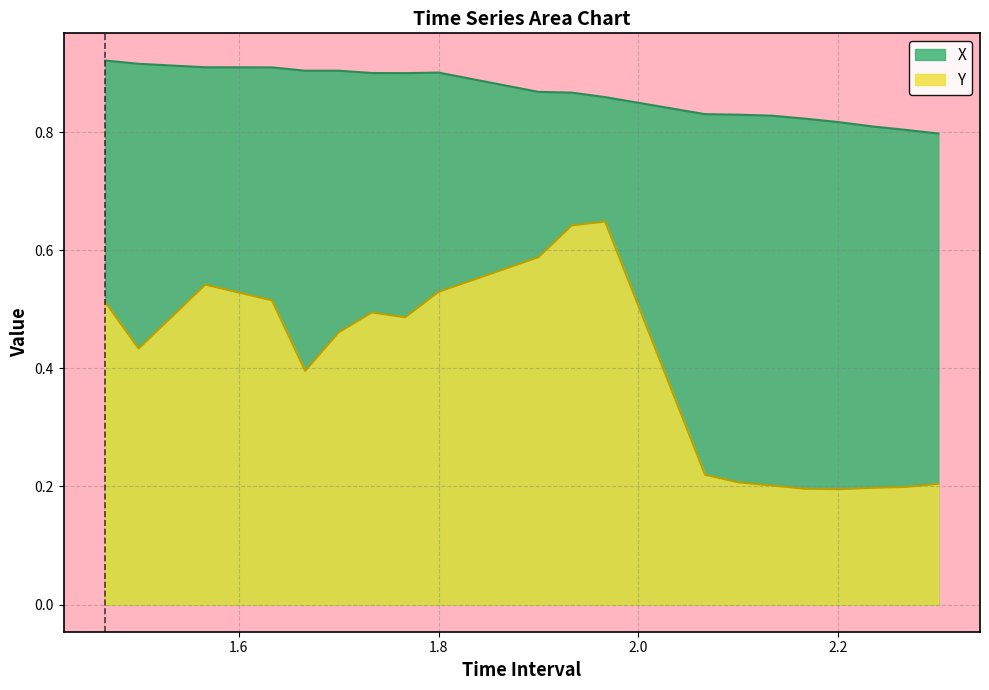

Which series has the largest range (max minus min)?

Y